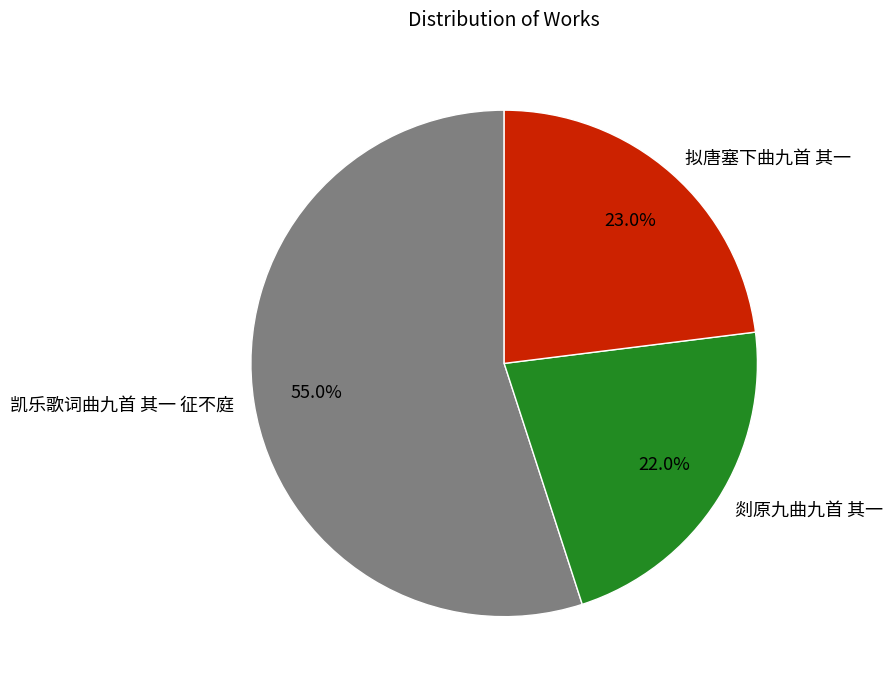

What is the smallest slice in the pie chart?

剡原九曲九首 其一